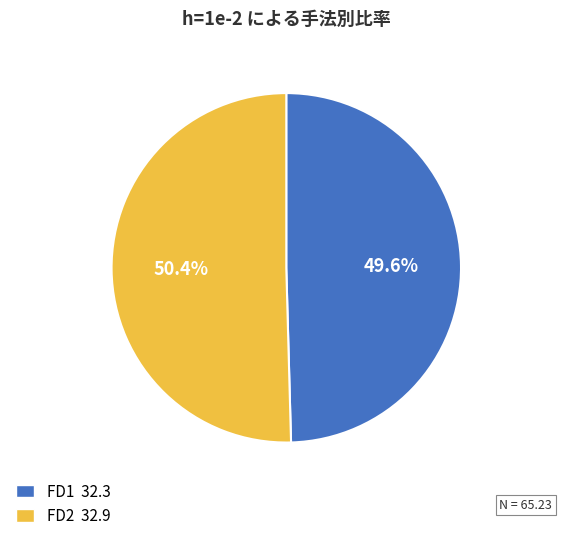

To the nearest percent, what portion does FD1 represent?

50%